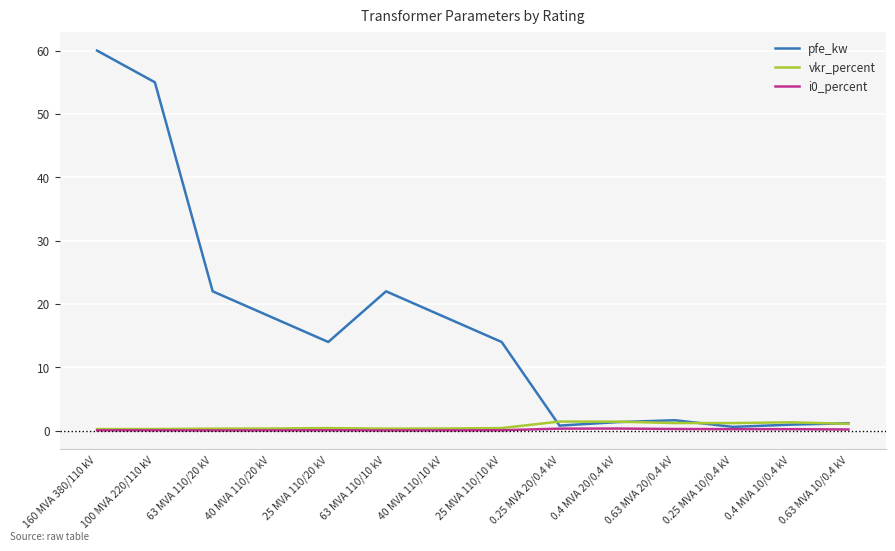

What is the approximate value of pfe_kw at 0.25 MVA 20/0.4 kV?

0.8